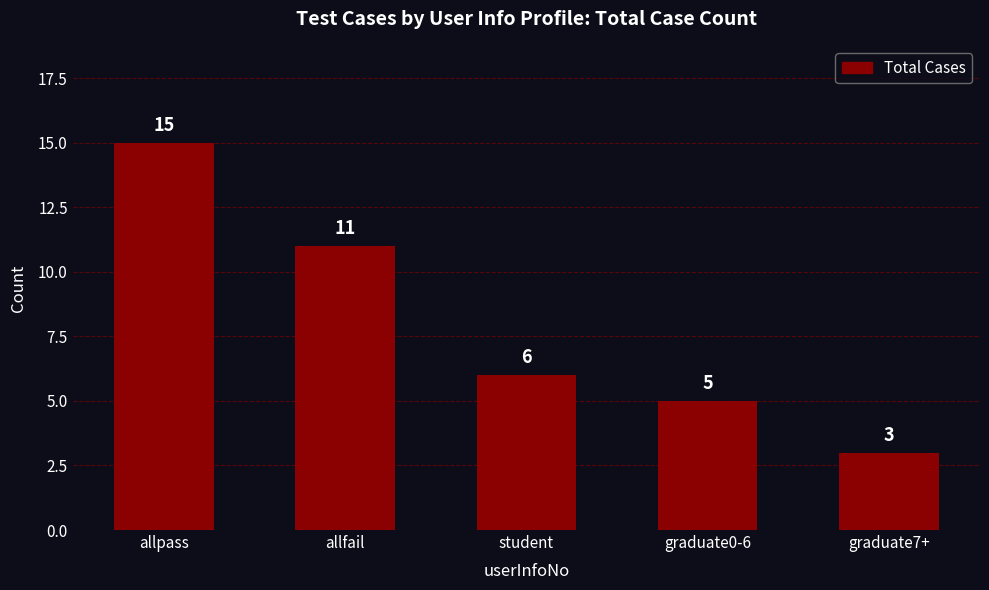

Reading right to left, list all the values displayed in this chart.

graduate7+=3	graduate0-6=5	student=6	allfail=11	allpass=15